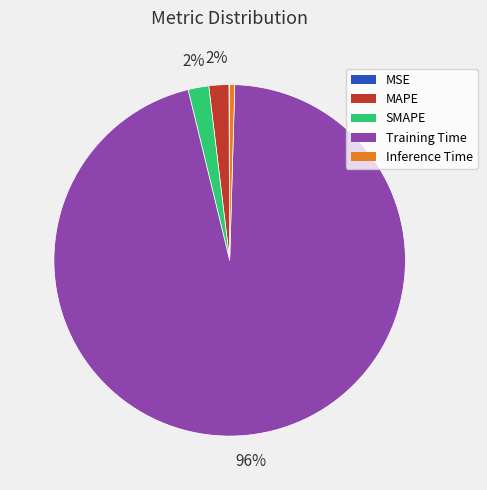

True or false: Inference Time accounts for 15% of the total.

False